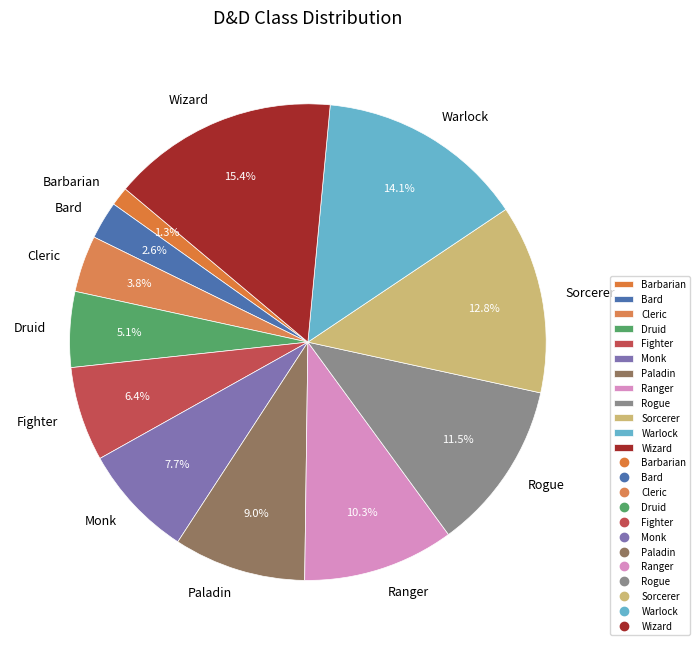

Approximately how many times larger is the value at Druid compared to Monk?

0.7